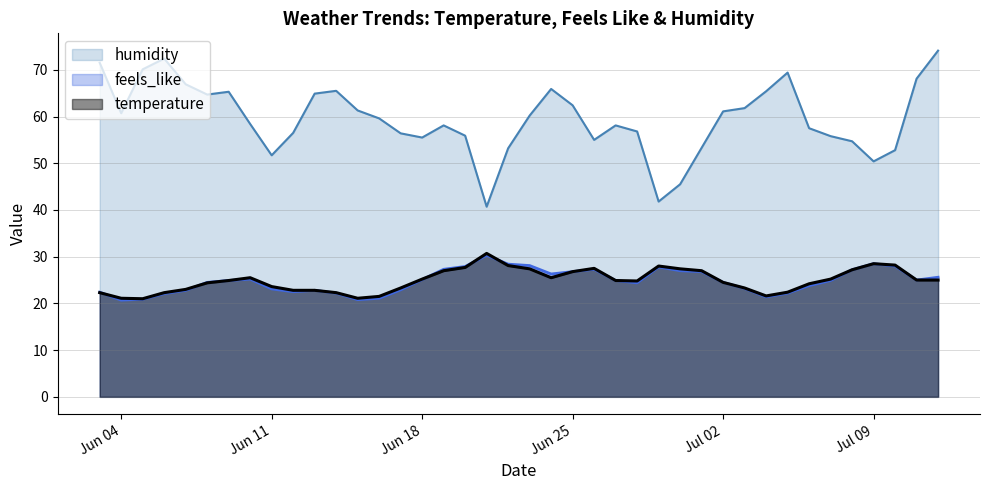

What is the sum of all humidity values?

2379.4